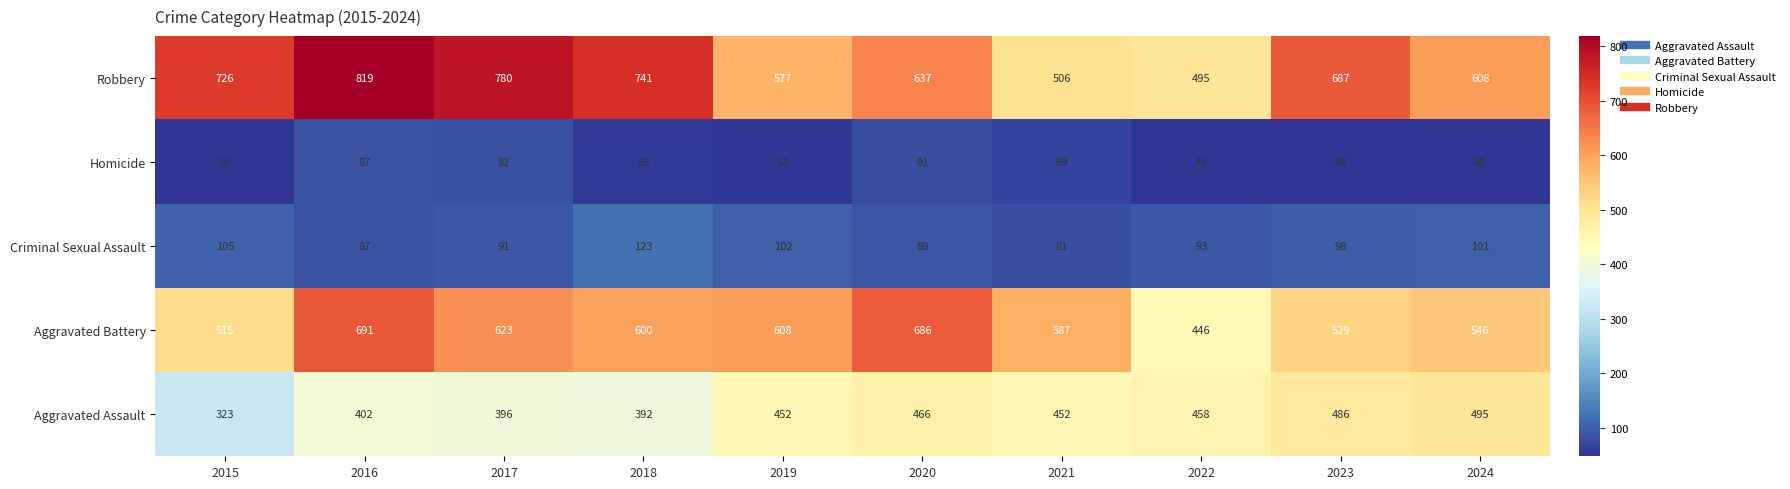

The Aggravated Assault series shows 396 at 2017. True or false?

True